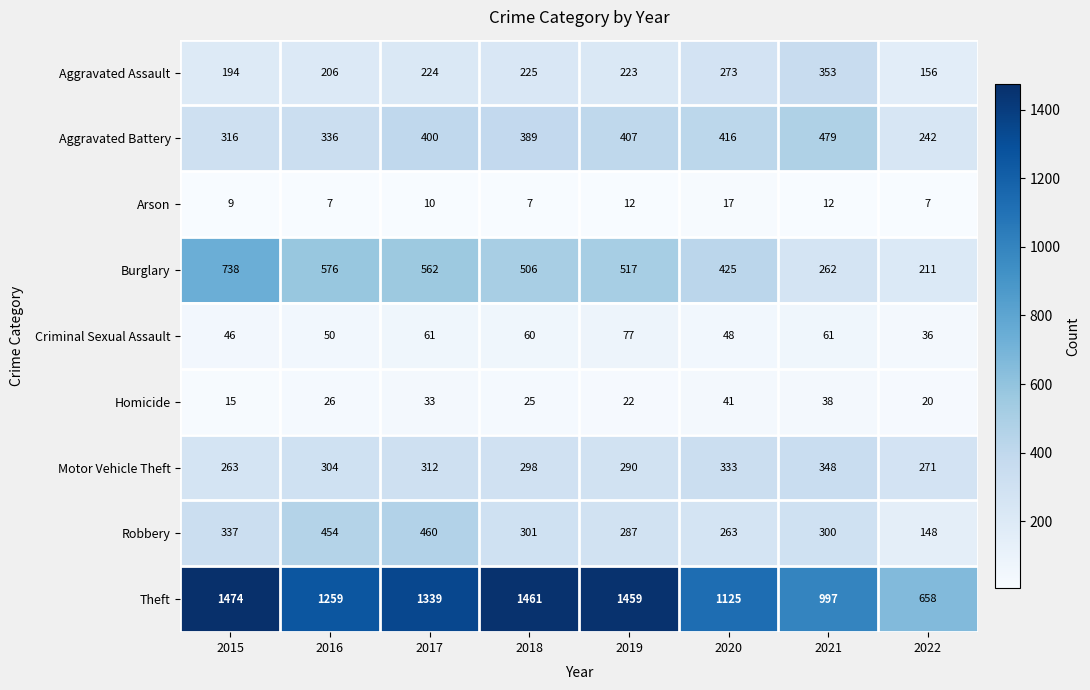

What is the difference between the highest and lowest values at 2018?

1454